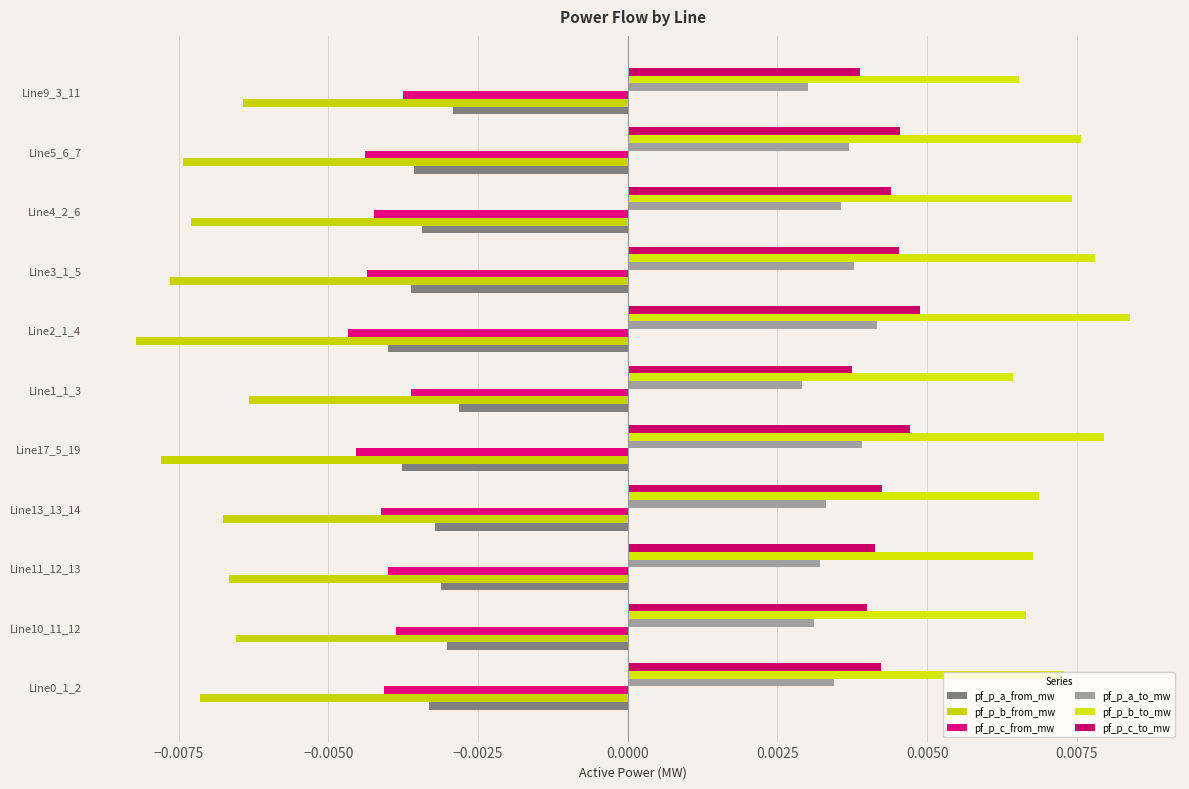

Which series has the largest range (max minus min)?

pf_p_b_to_mw